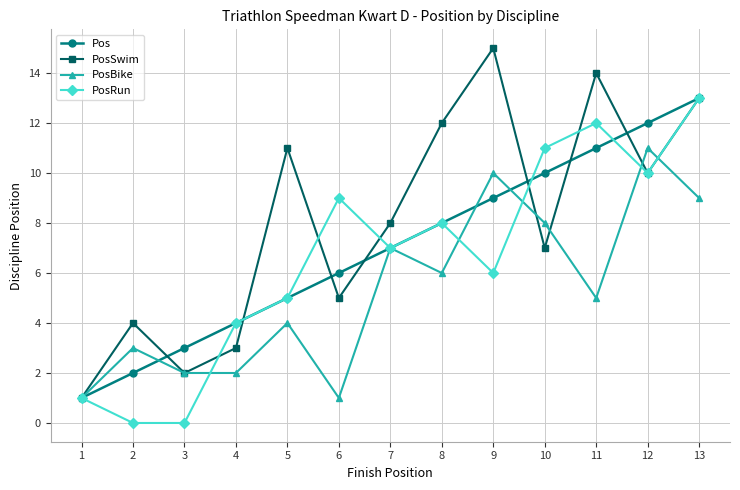

How many values in the PosSwim series are below 8?

6